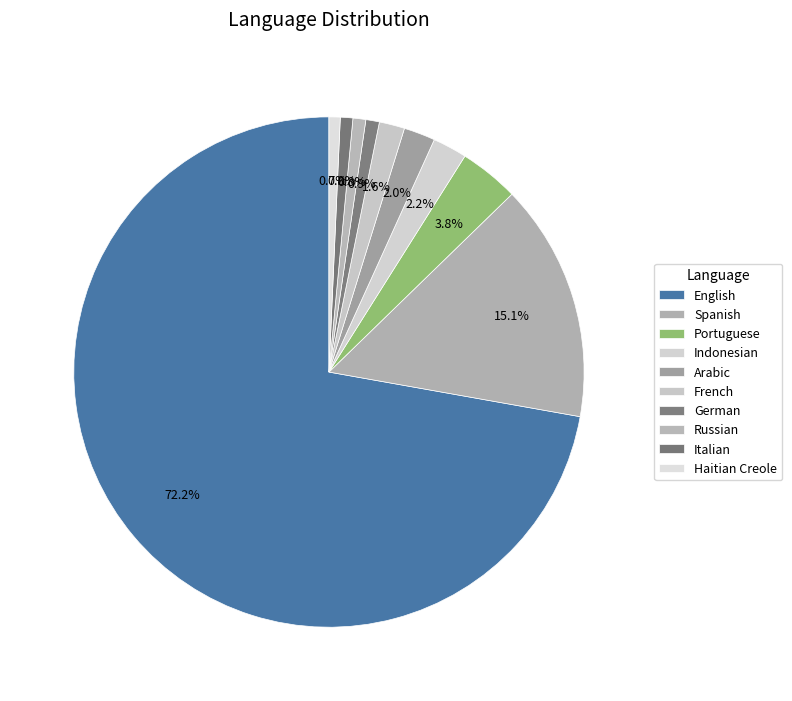

How many slices are in this pie chart?

10